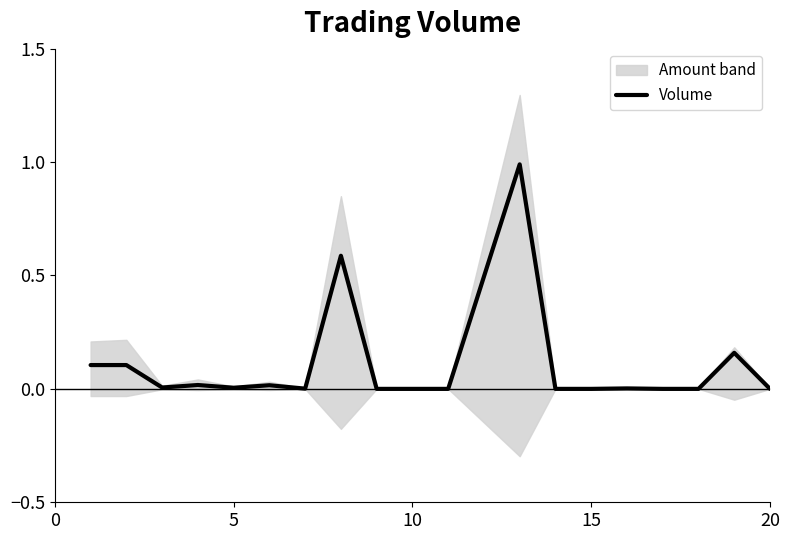

What is the average value?

0.1